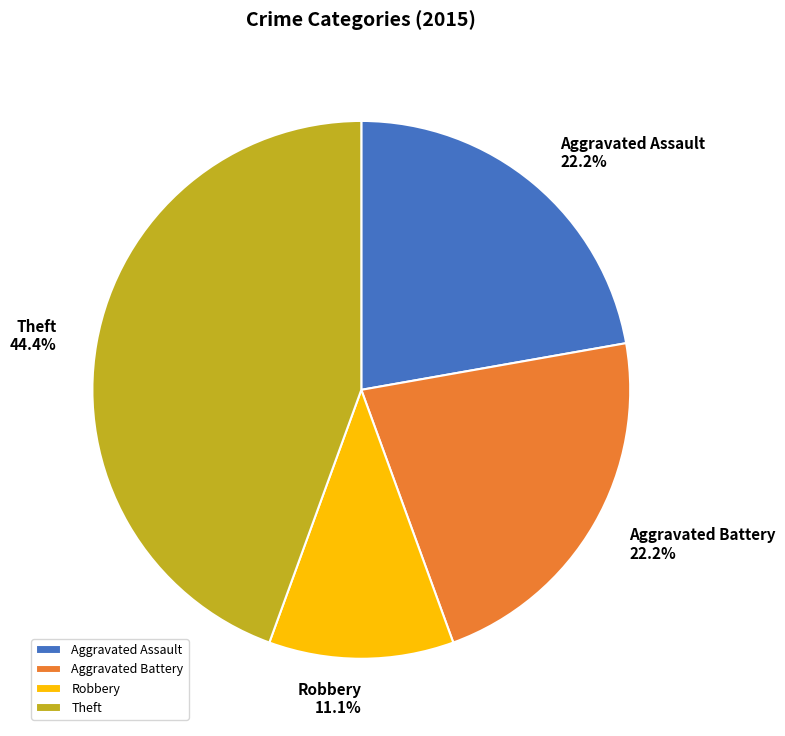

How much of the chart is everything except Robbery?

88.9%